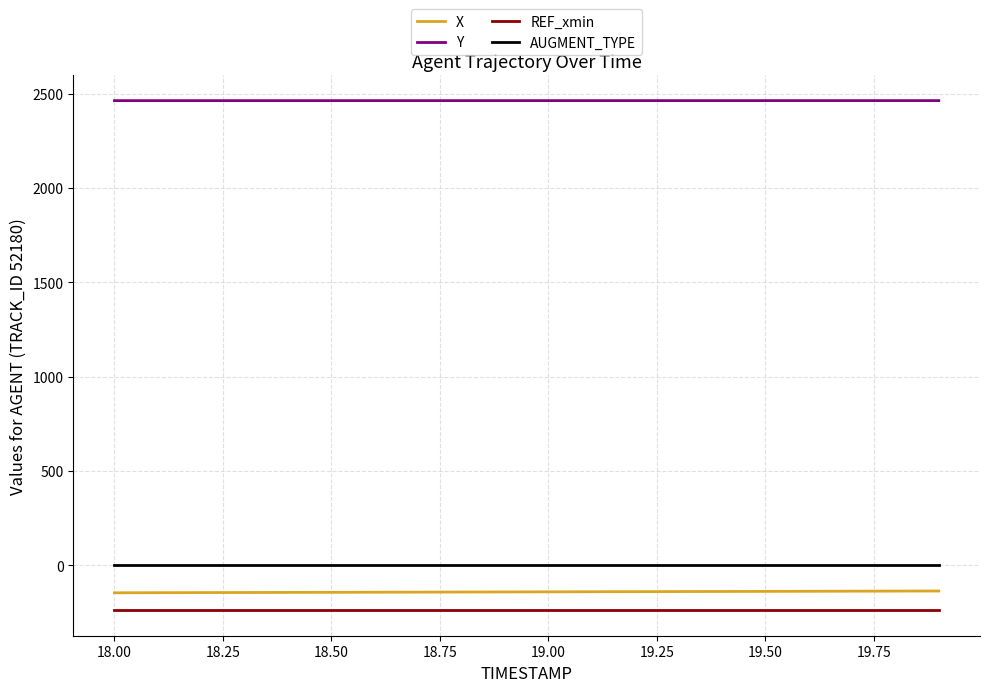

What is the highest value of the REF_xmin series?

-238.0